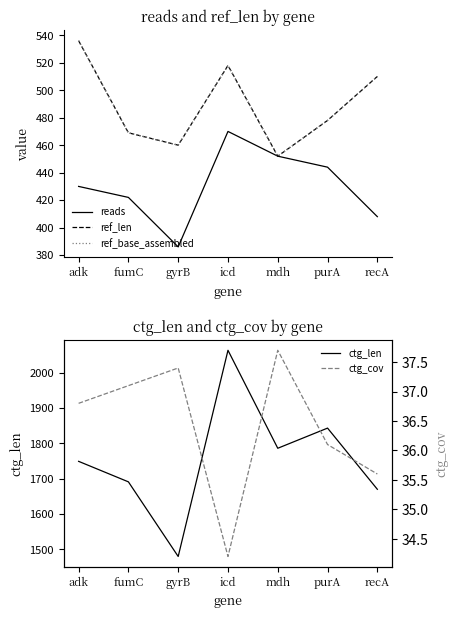

True or false: ref_base_assembled and reads intersect in this chart.

False